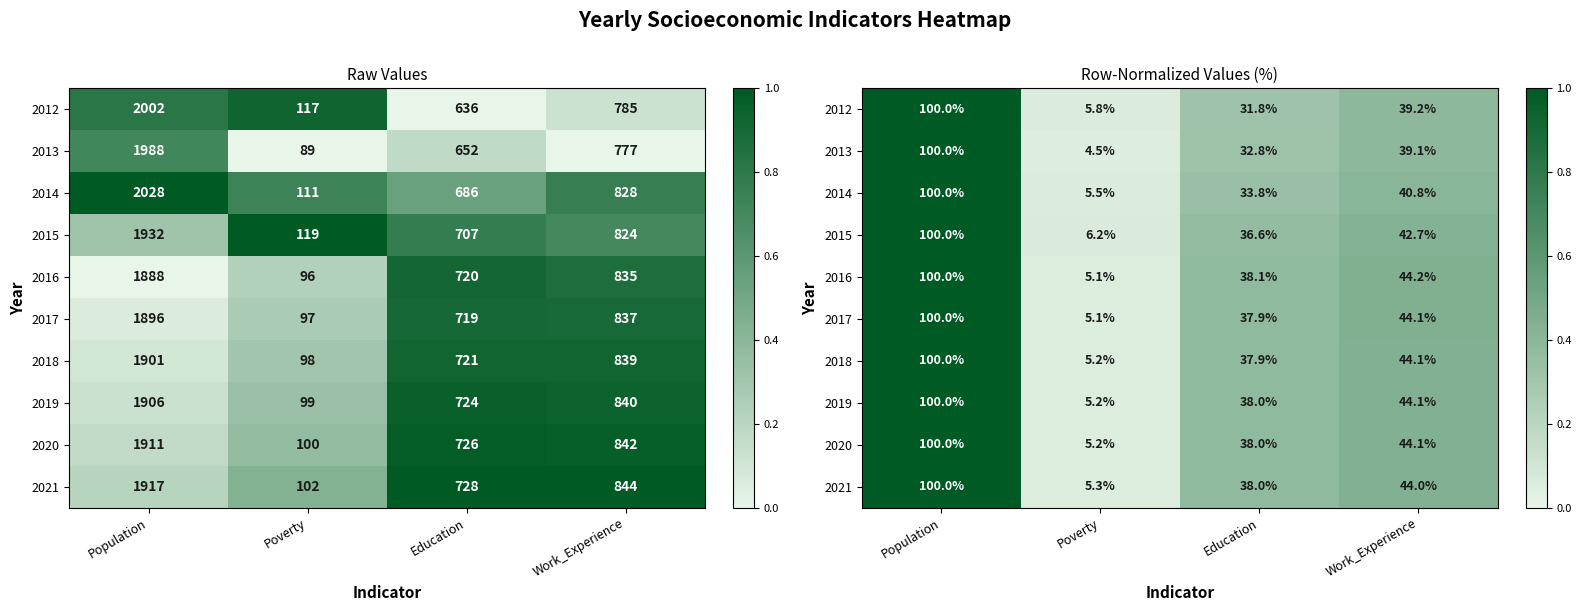

Which category has the highest value across all series?

Population